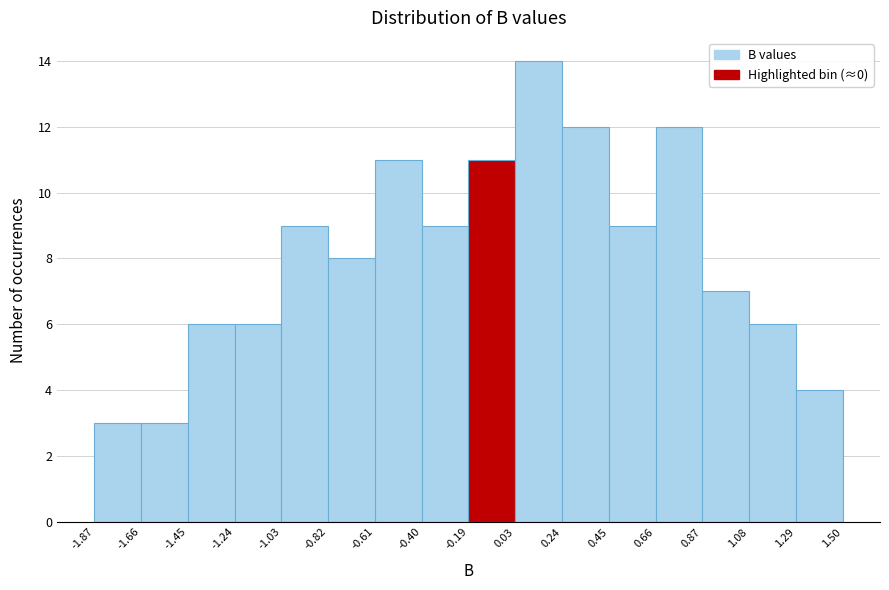

Over which range of the x-axis is the bar tallest?

0.03 to 0.24